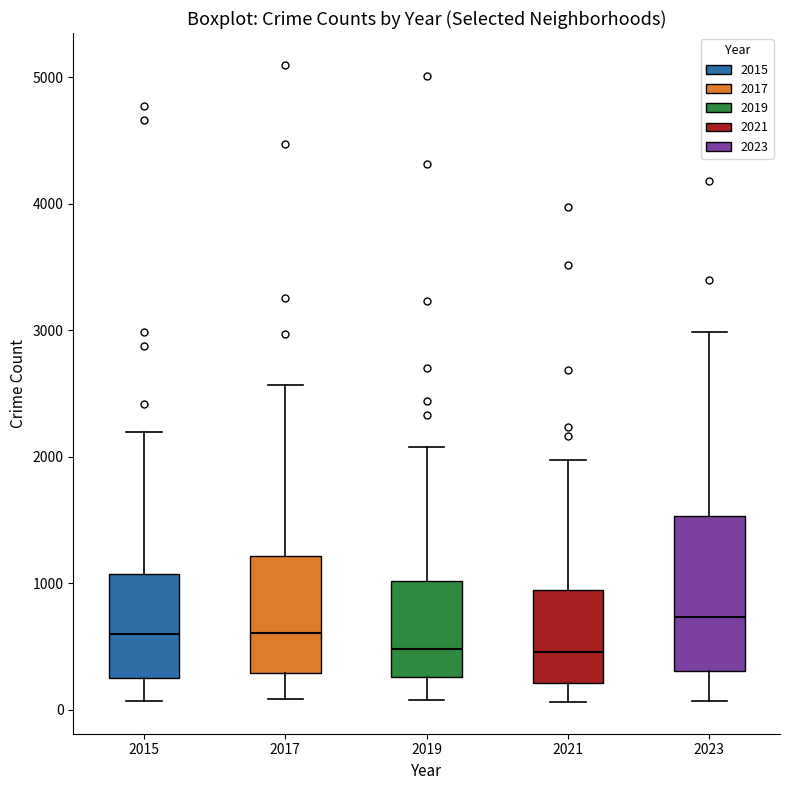

Where does the upper whisker of the box at x = 2019 end on the y-axis? The values are not printed on the chart, so give them approximately, as read against the axis.

2100